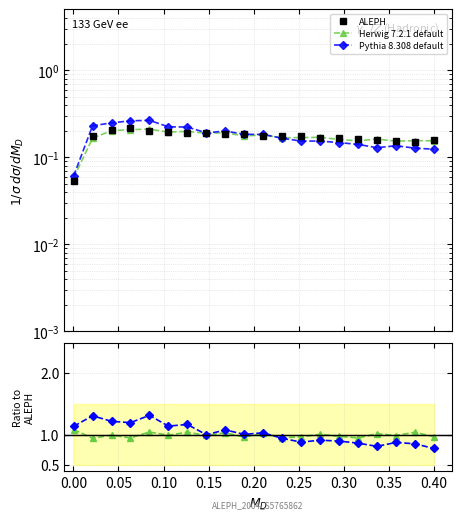

Does the chart have visible grid lines?

Yes